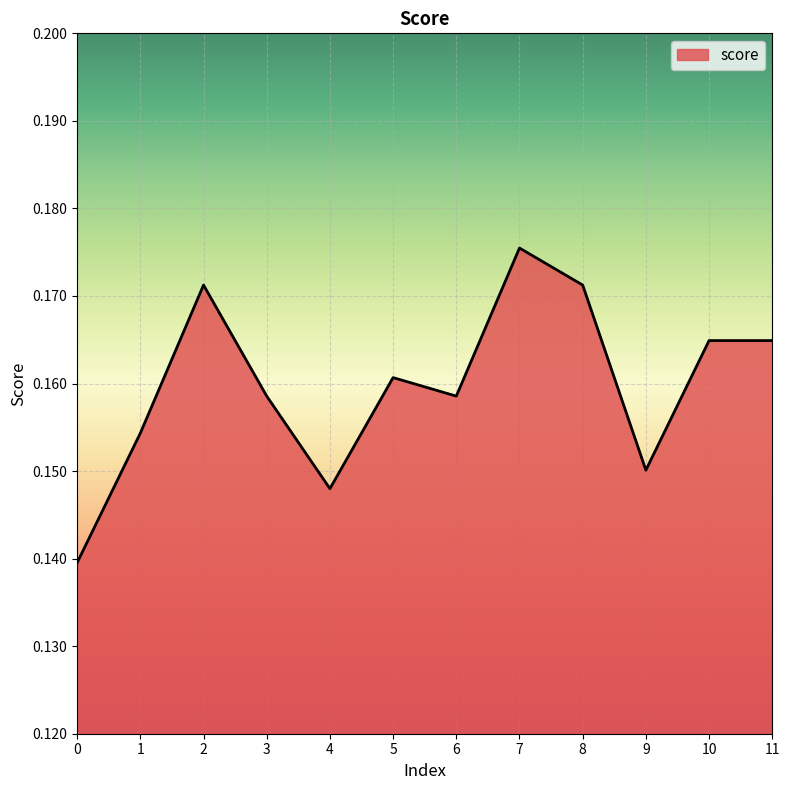

Which label corresponds to the largest value in the chart?

7